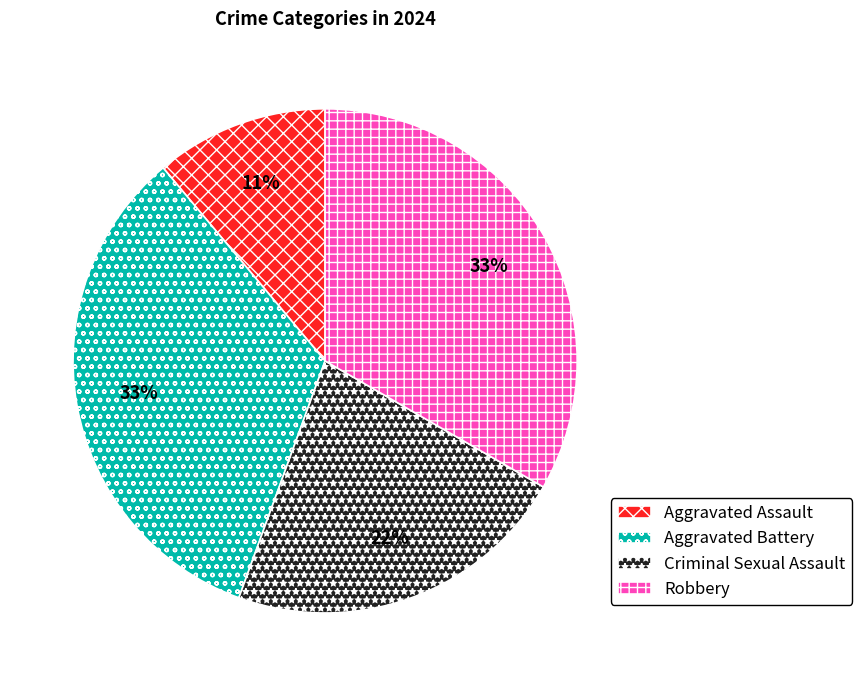

The Aggravated Assault slice represents 11% of the pie. True or false?

True